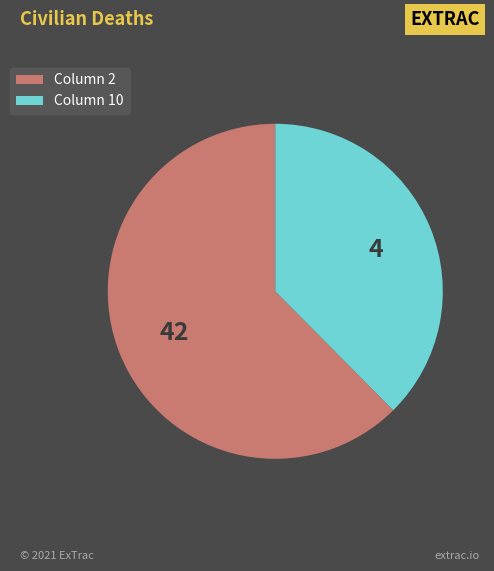

Does any single category account for the majority?

Yes